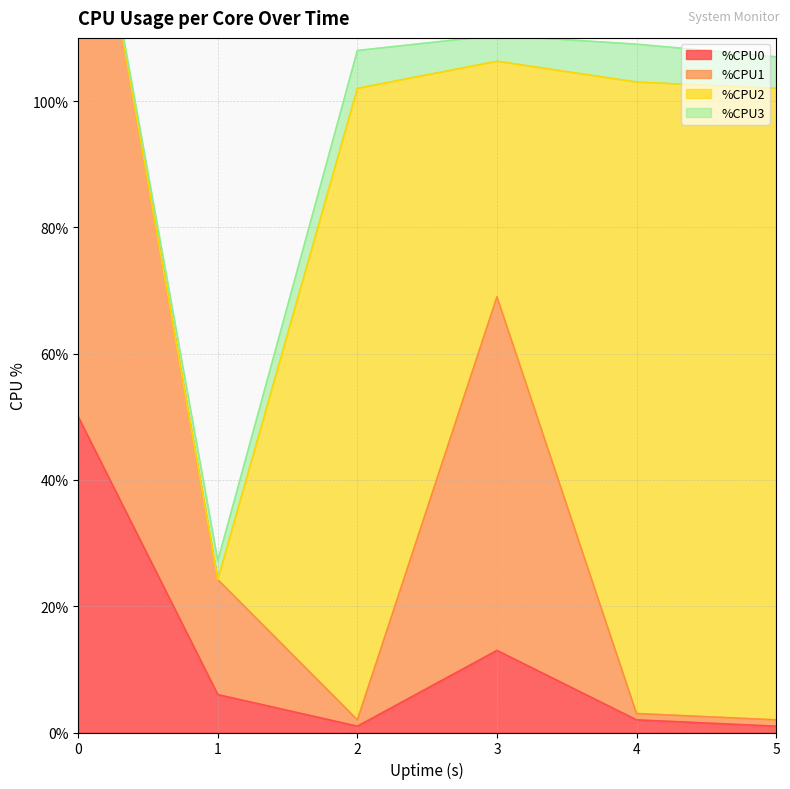

What is the sum of all %CPU0 values?

73